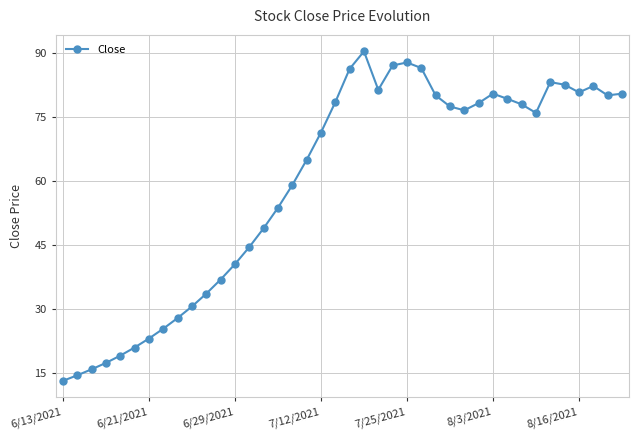

True or false: the data has more than 0 interior local peaks.

True